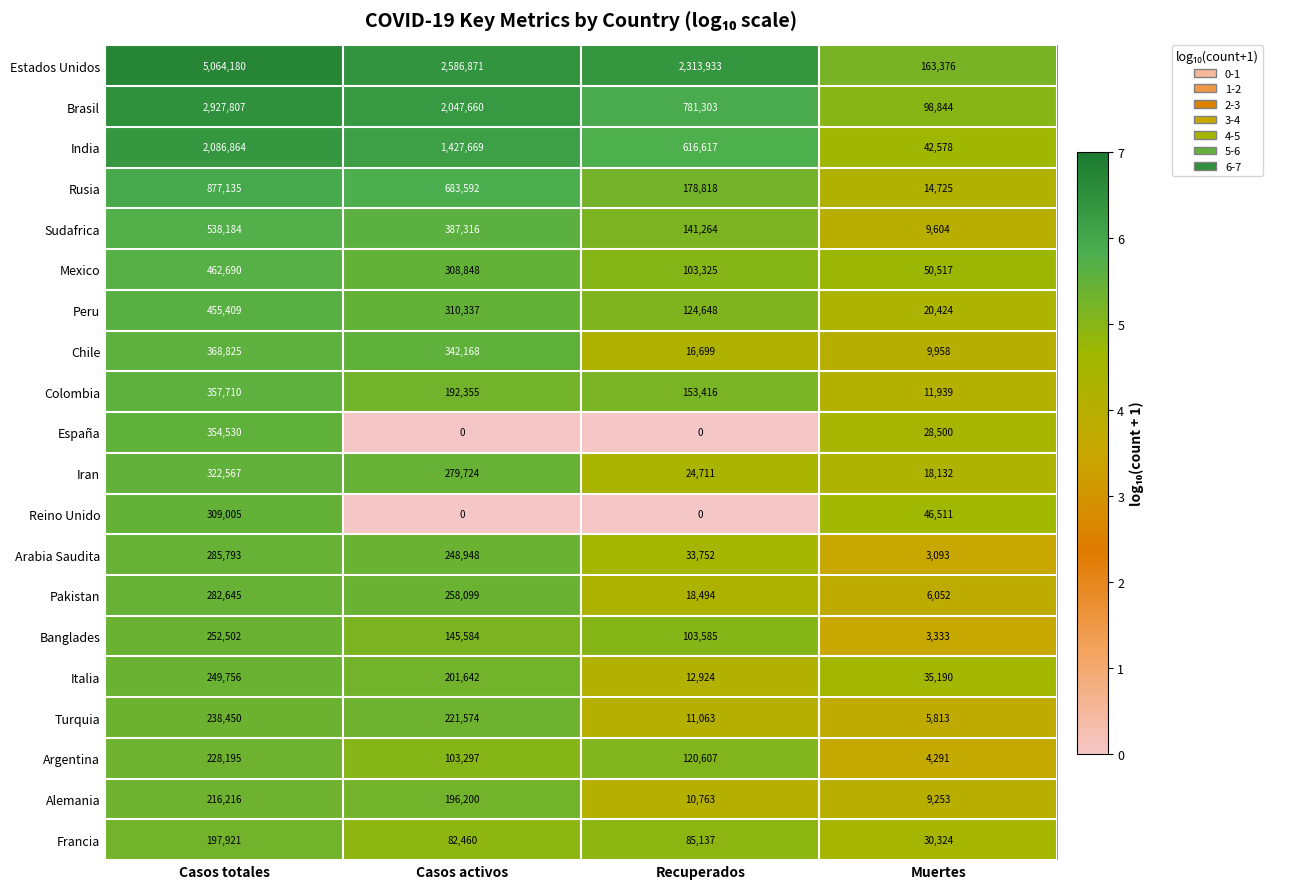

What is the average value of the Banglades series?

126251